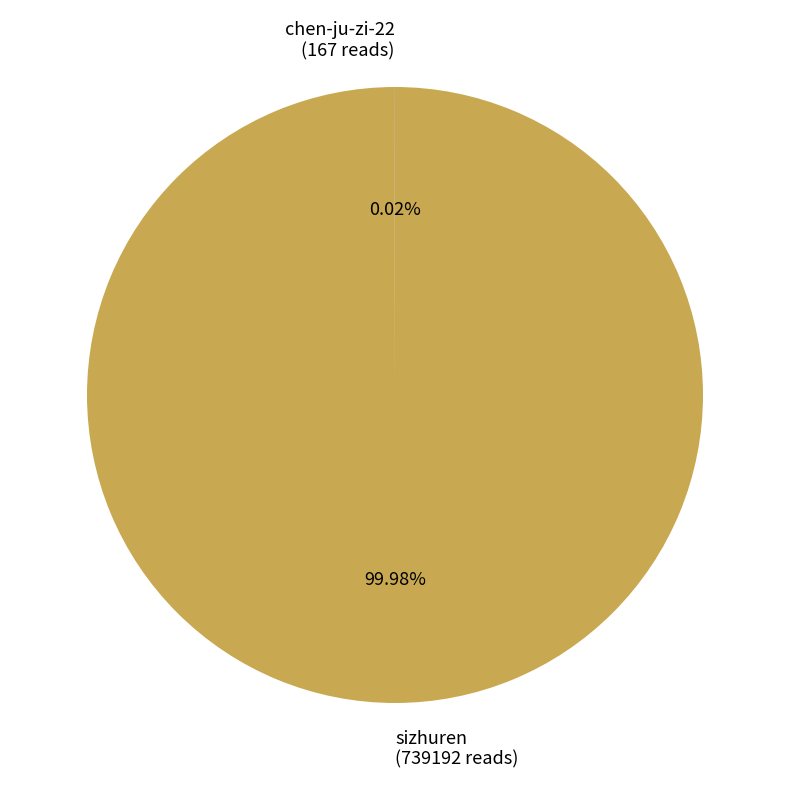

Which category has the biggest portion of the pie?

sizhuren